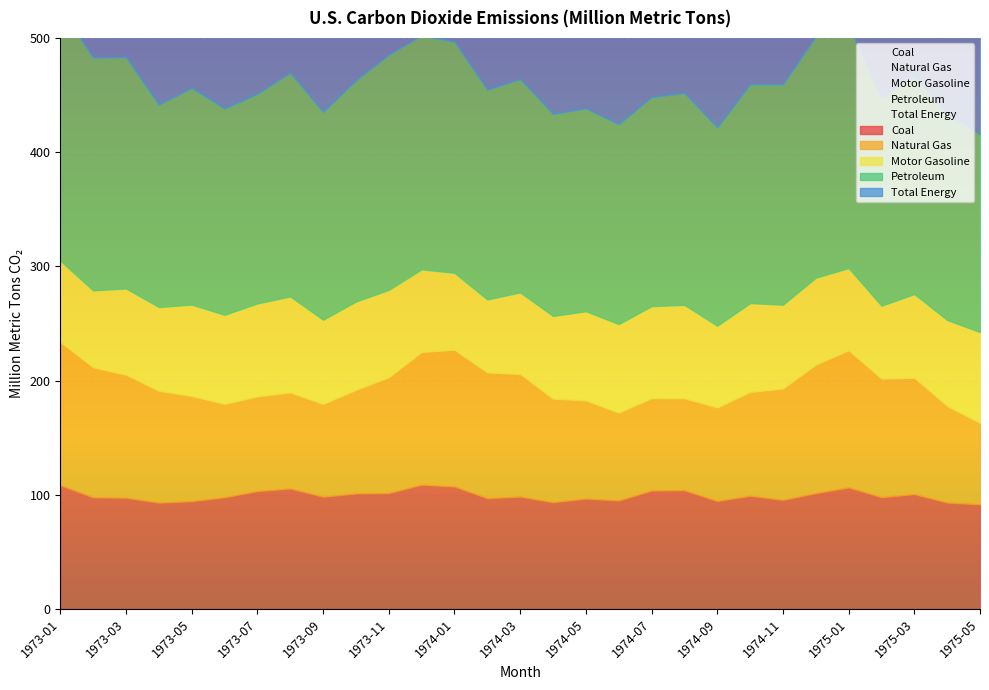

True or false: Coal has more than 1 interior local peaks.

True